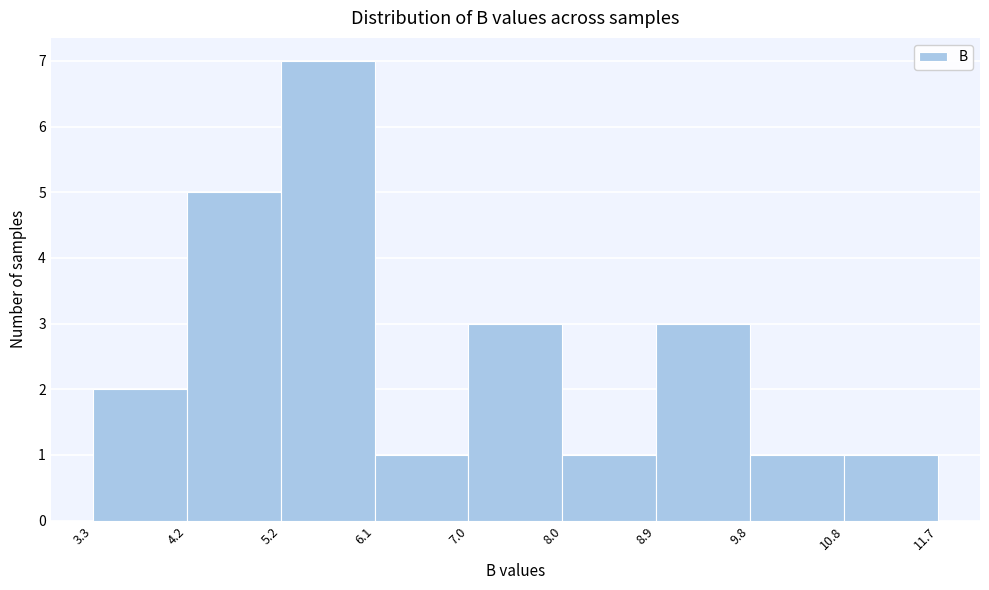

Reading left to right, transcribe this chart: for each bar, give the range it covers on the x-axis and its height. The values are not printed on the chart, so give them approximately, as read against the axis.

3.3 to 4.2: 2
4.2 to 5.2: 5
5.2 to 6.1: 7
6.1 to 7.0: 1
7.0 to 8.0: 3
8.0 to 8.9: 1
8.9 to 9.8: 3
9.8 to 10.8: 1
10.8 to 11.7: 1